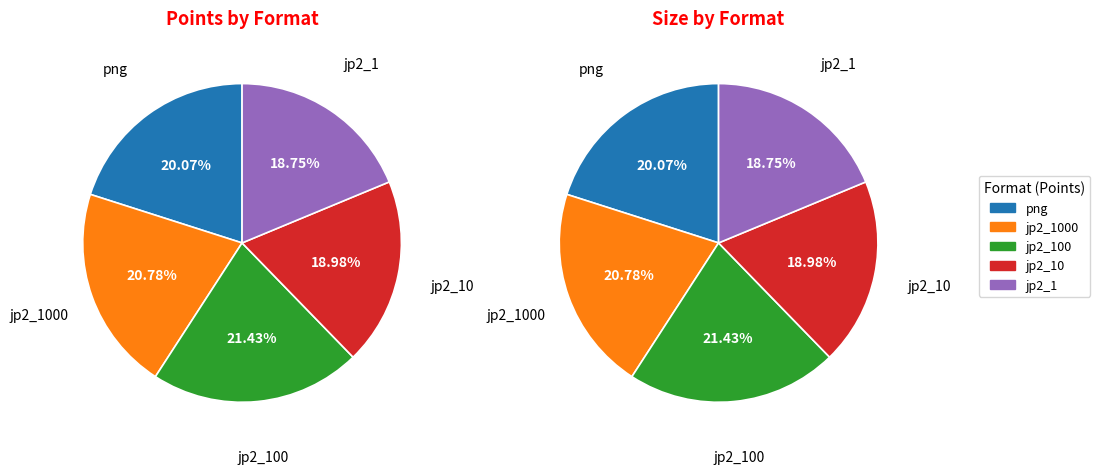

Which has a higher value, jp2_1000 or png?

jp2_1000